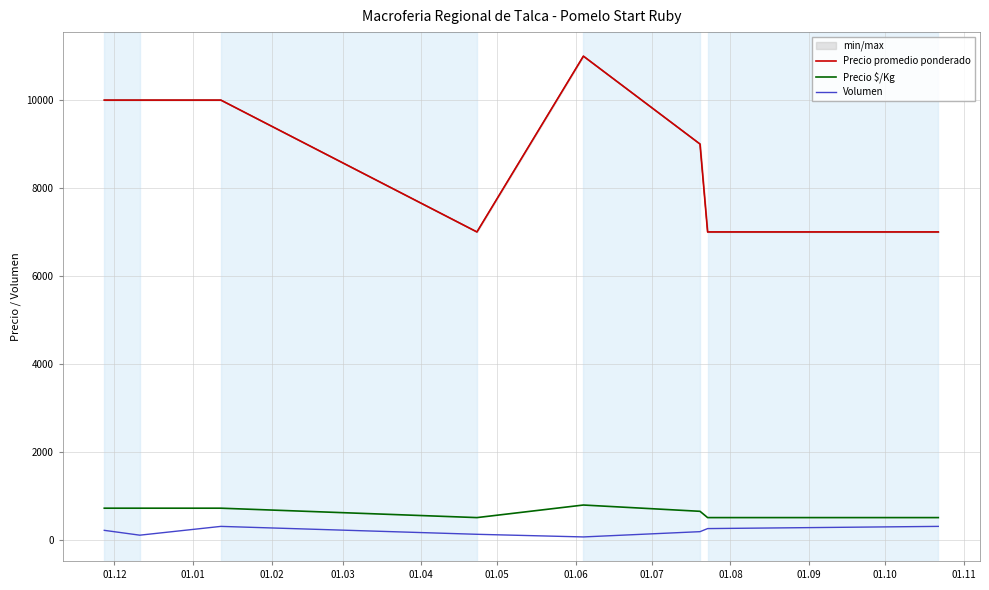

Count the Precio promedio ponderado values in the range 7000 to 10000.

7